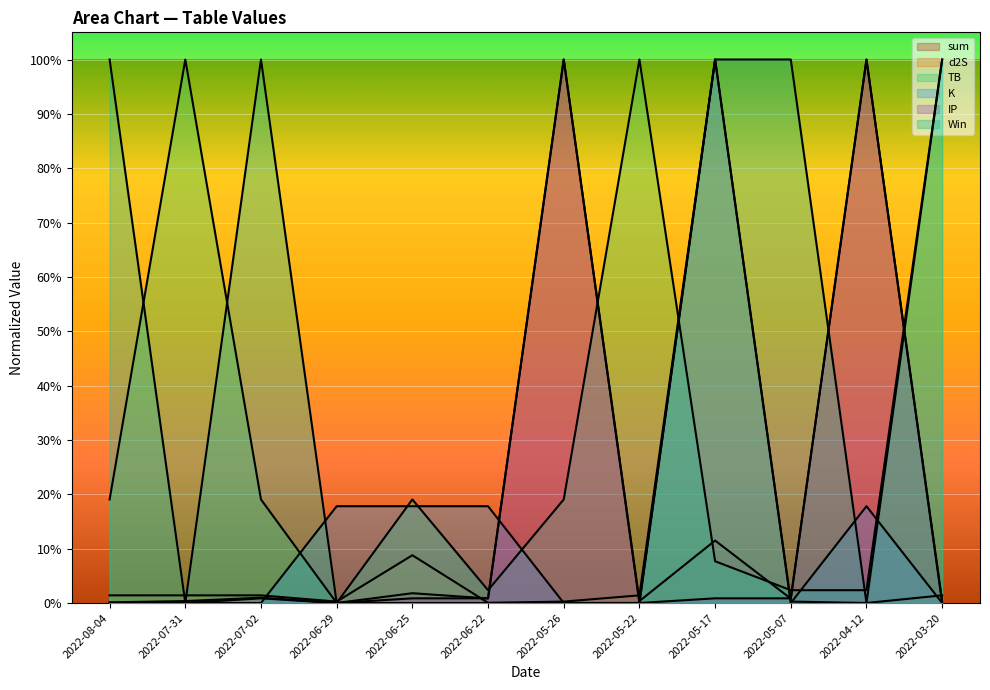

What is the total value across all series at 2022-05-17?

3.2